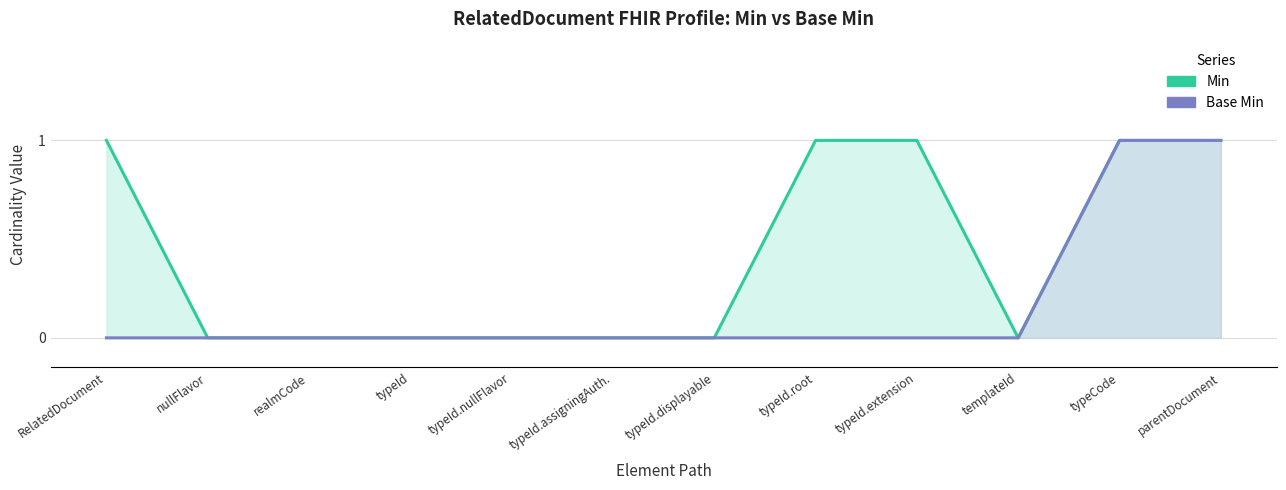

List the labels in order of Min value, largest first.

RelatedDocument, typeId.root, typeId.extension, typeCode, parentDocument, nullFlavor, realmCode, typeId, typeId.nullFlavor, typeId.assigningAuth., typeId.displayable, templateId